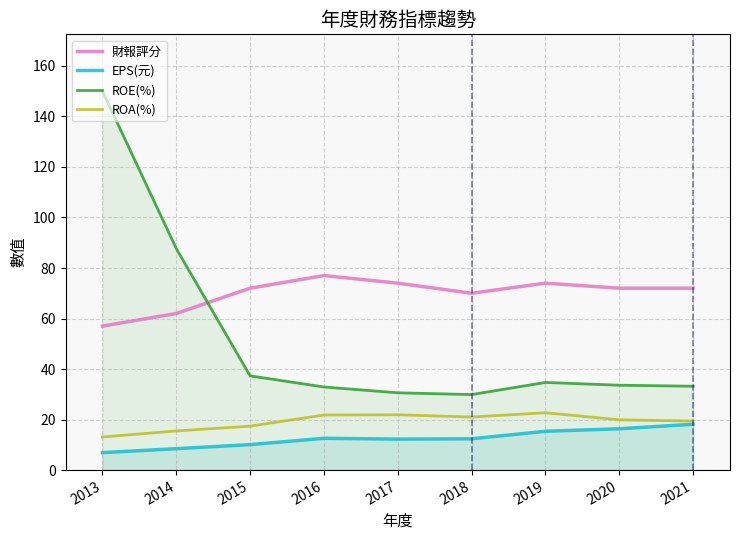

True or false: ROE(%) and EPS(元) cross at least once.

False